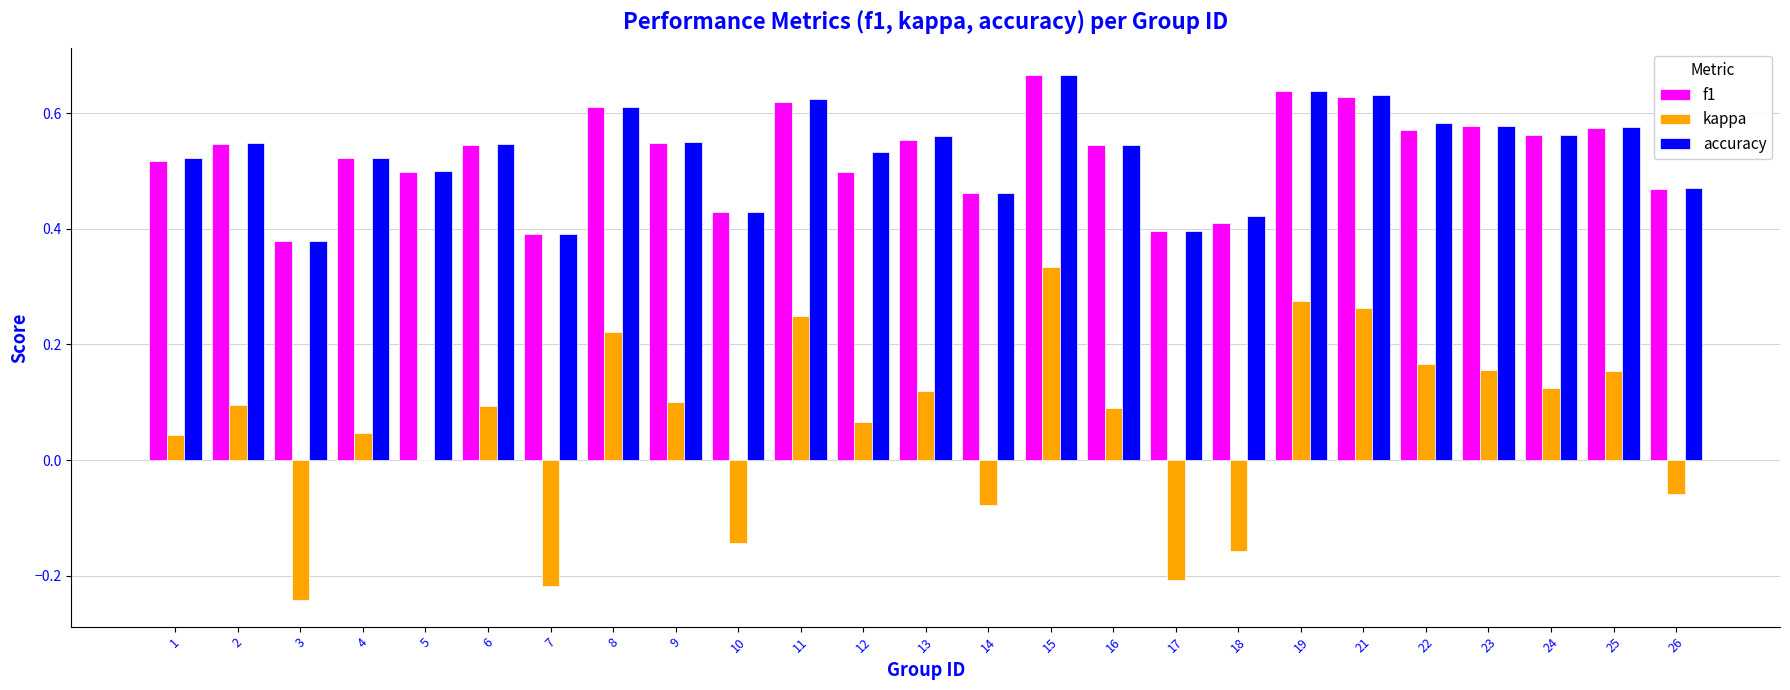

What is the sum of all f1 values?

13.2